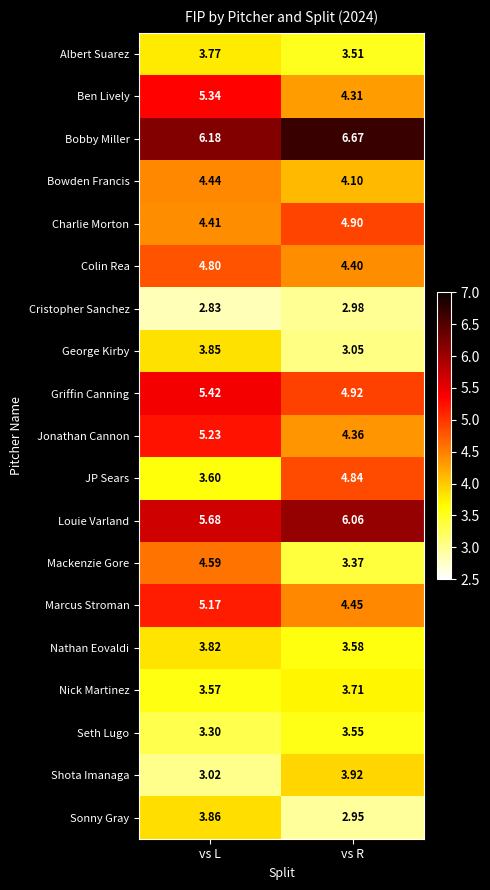

At which category does the chart reach its peak across all series?

vs R